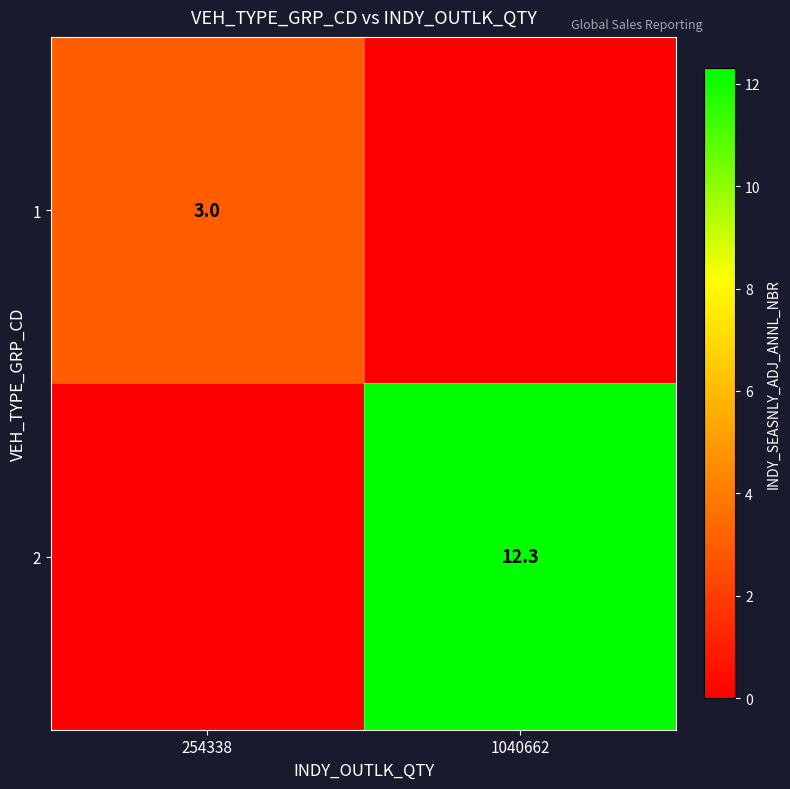

The 1 series shows 4.9 at 254338. True or false?

False